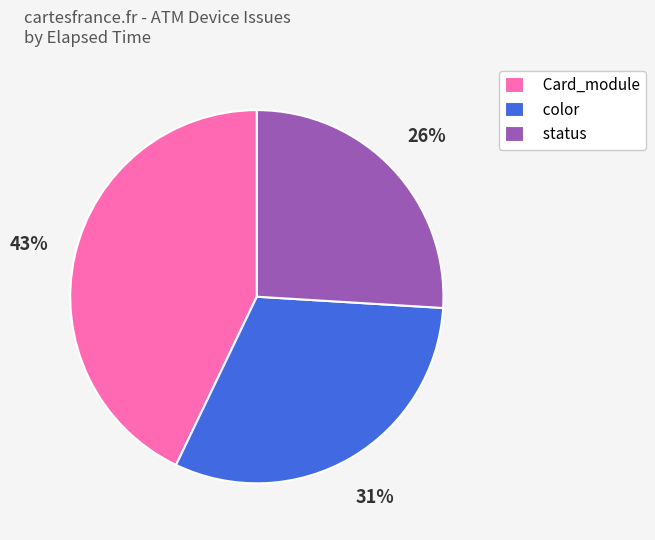

What percentage is the Card_module slice, to the nearest percent?

43%